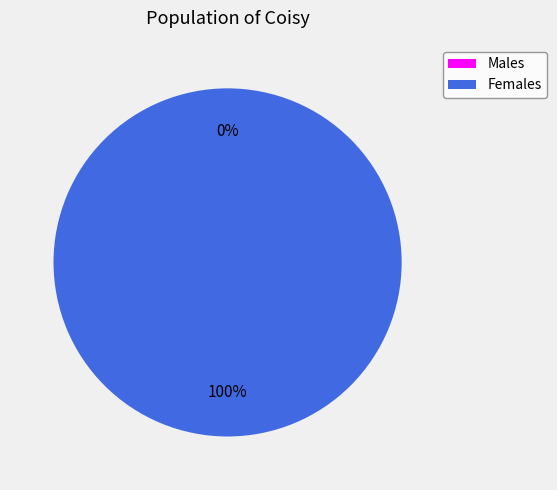

Is there a majority slice in this chart?

Yes